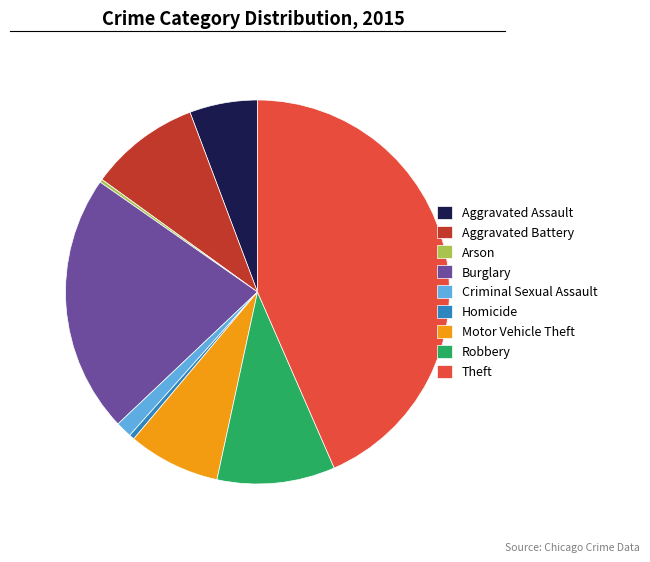

Does Burglary account for over 50% of the chart?

No